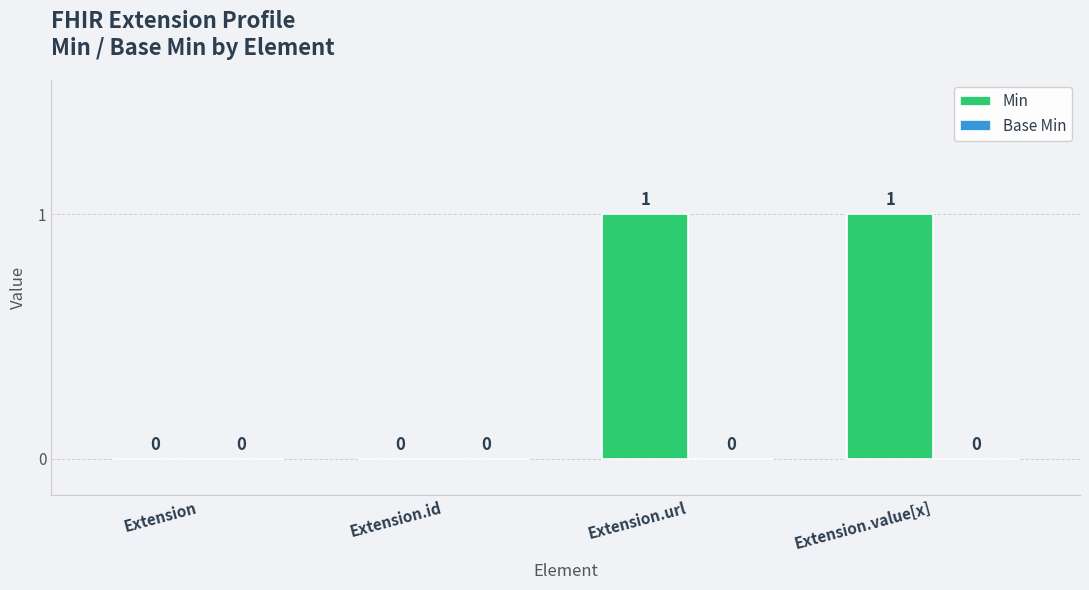

How many values are between 0 and 1?

4